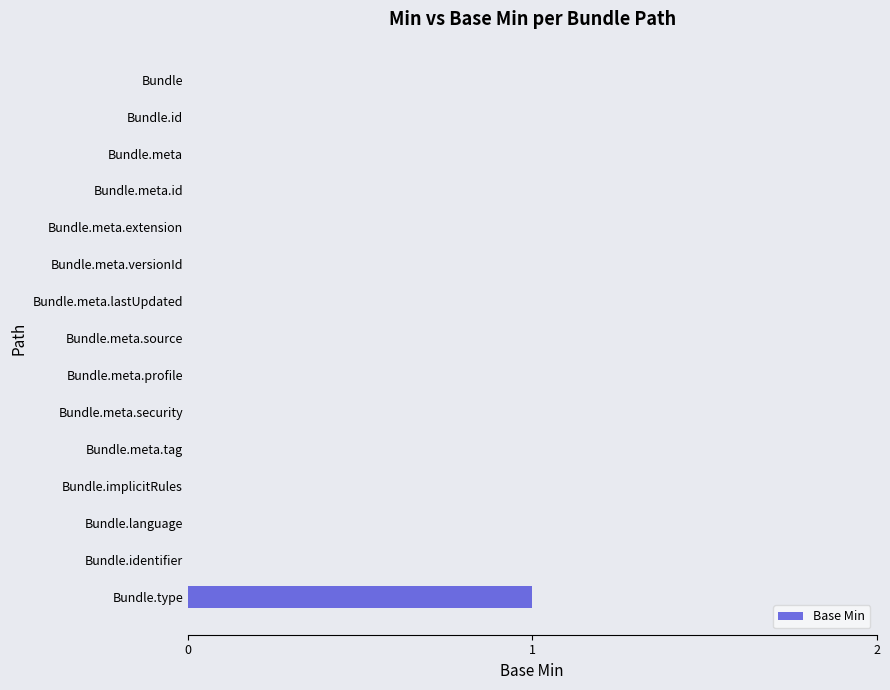

Which category has the highest value across all series?

Bundle.type